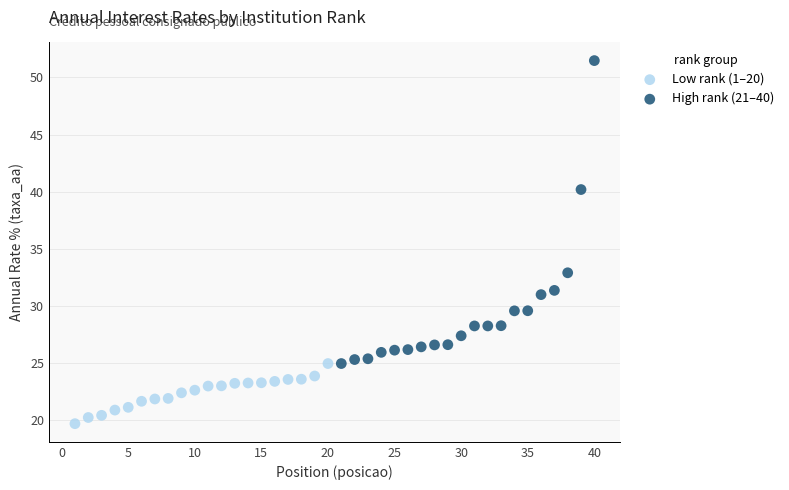

What are all the series names shown in the legend?

Low rank (1–20), High rank (21–40)